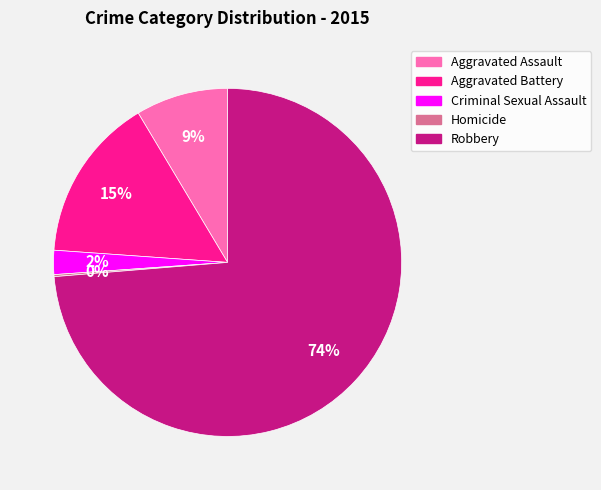

What is the largest slice in the pie chart?

Robbery